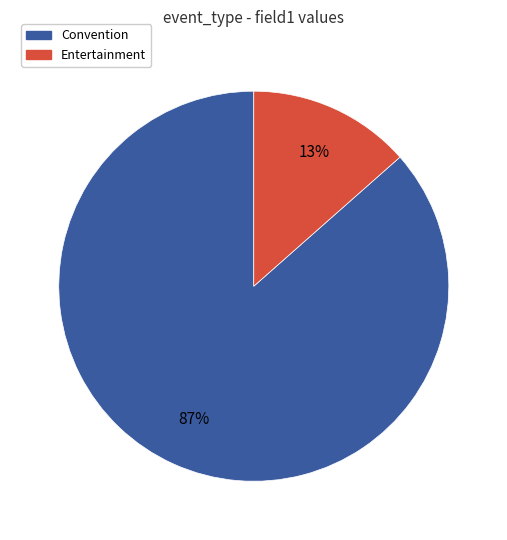

Between Entertainment and Convention, which is larger?

Convention